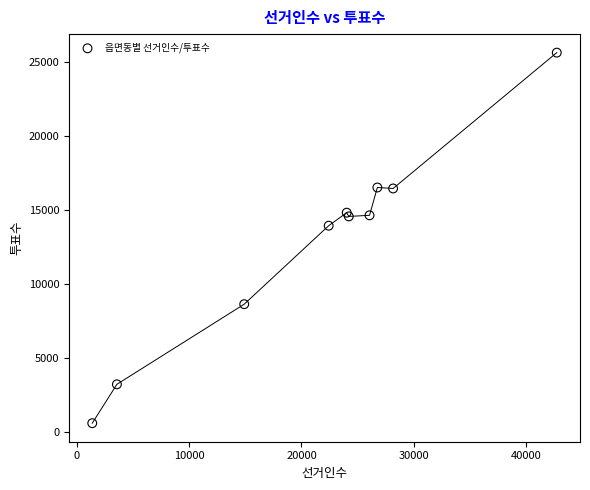

What Y value in the scatter plot is closest to 13127?

13953